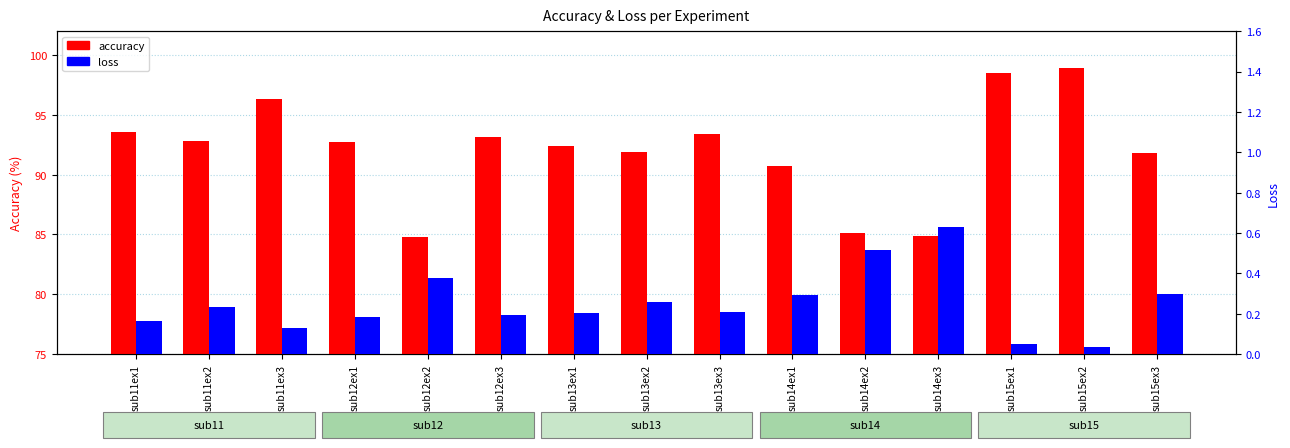

What value does the accuracy series have at sub11ex1?

93.6